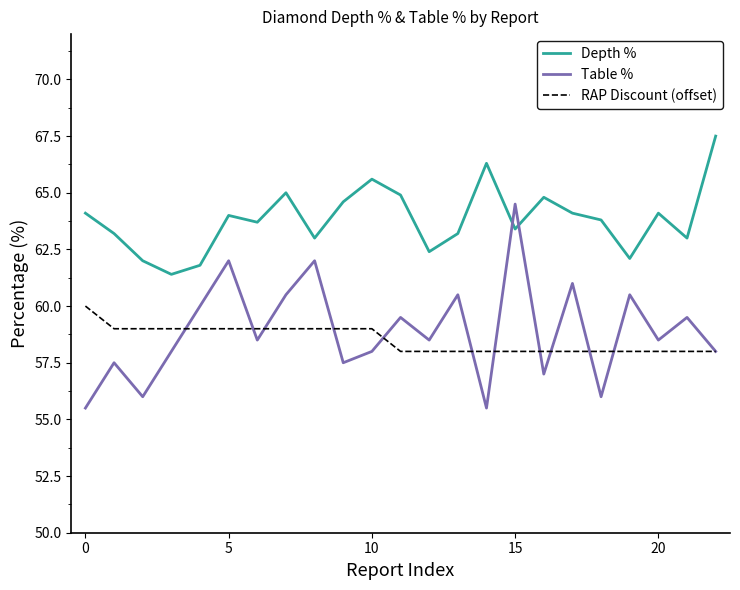

List the series in order of their peak value, highest first.

Depth %, Table %, RAP Discount (offset)